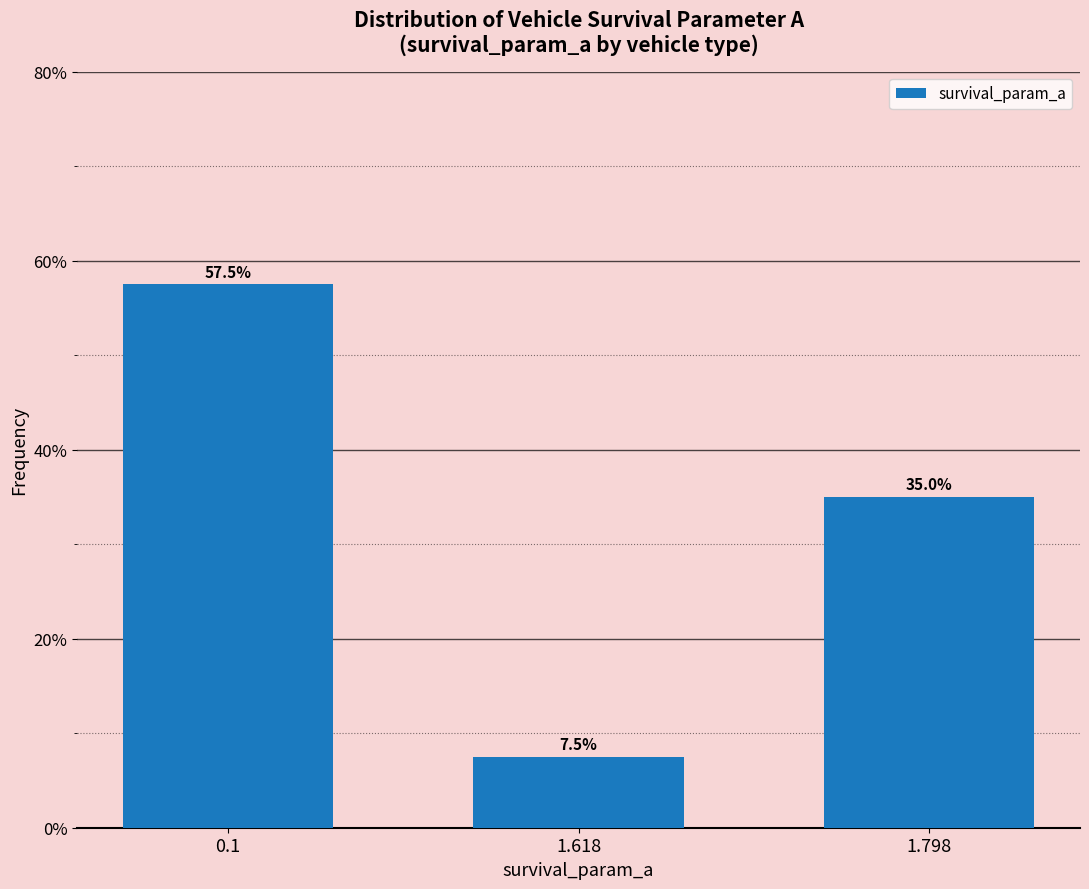

Reading left to right, transcribe all the data shown in this chart.

57.5	7.5	35.0